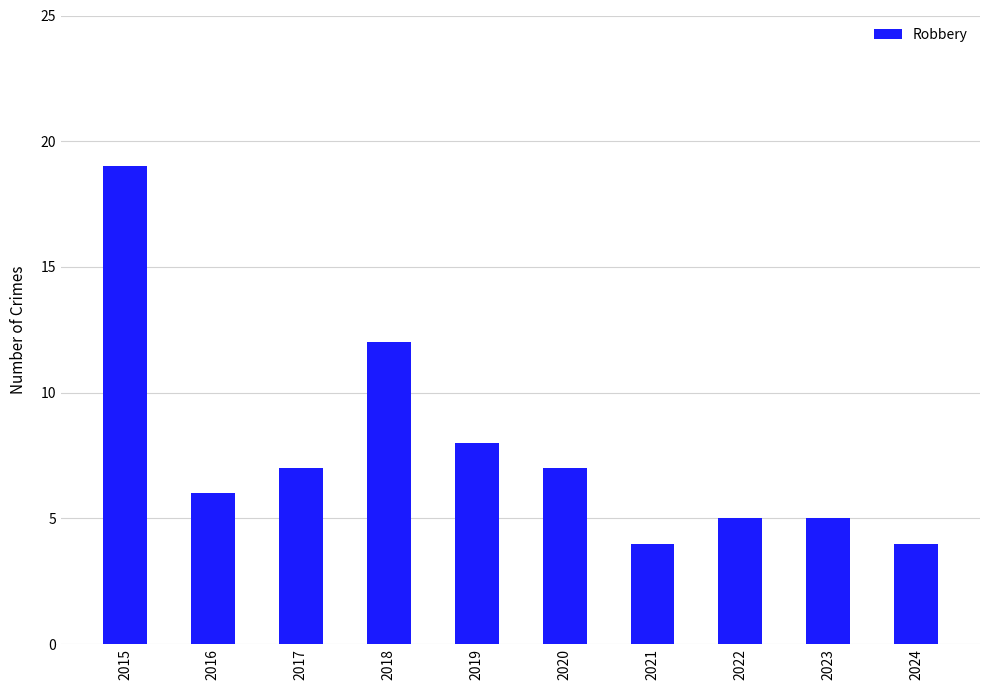

Between 2015 and 2023, which is larger?

2015